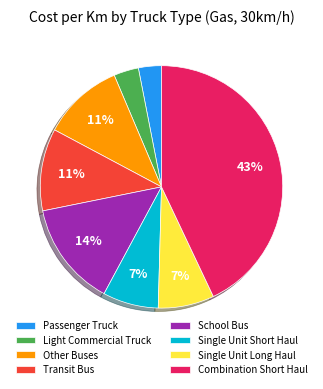

To the nearest percent, what percentage of the pie is Single Unit Long Haul?

7%